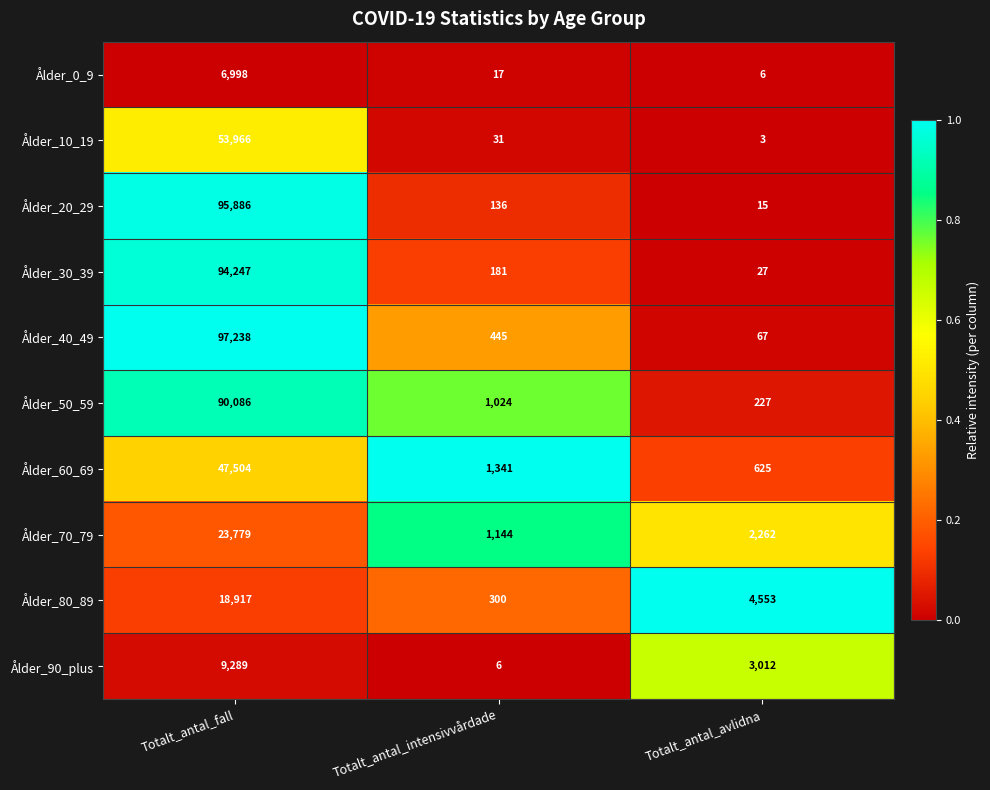

Is the value of Ålder_0_9 at Totalt_antal_intensivvårdade greater than the value of Ålder_10_19 at Totalt_antal_intensivvårdade?

No